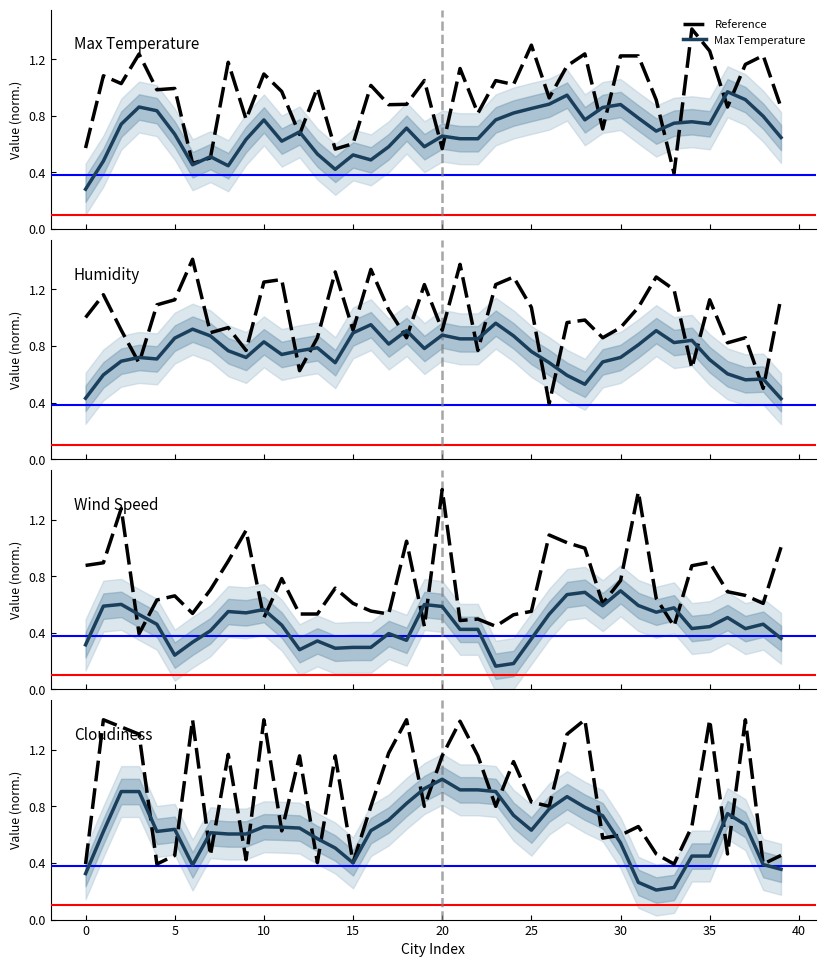

What is the highest value of the Reference series?

1.4